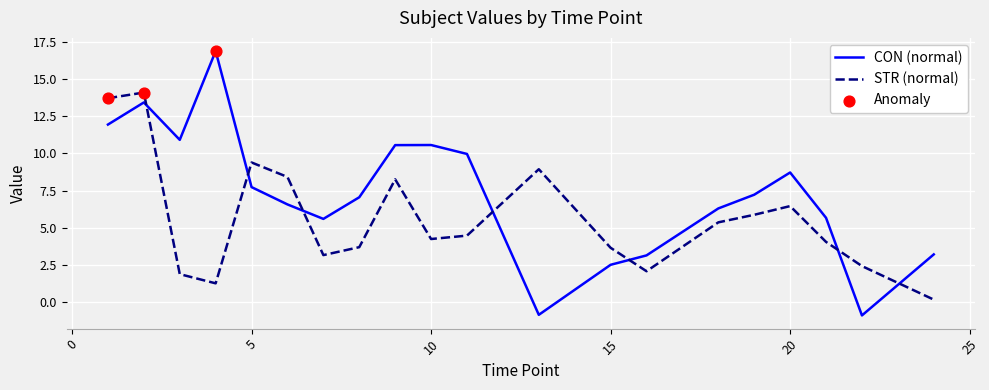

Which series has the largest total across all categories?

CON (normal)